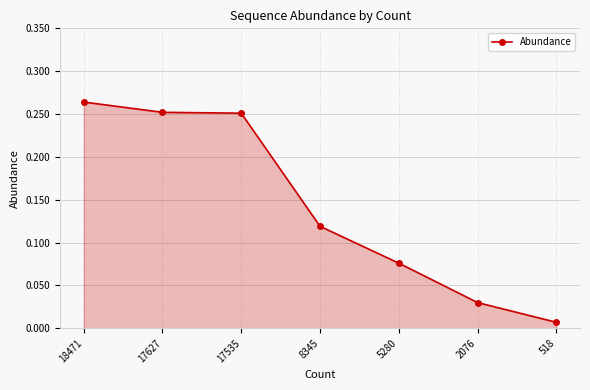

Between 17627 and 518, which is larger?

17627